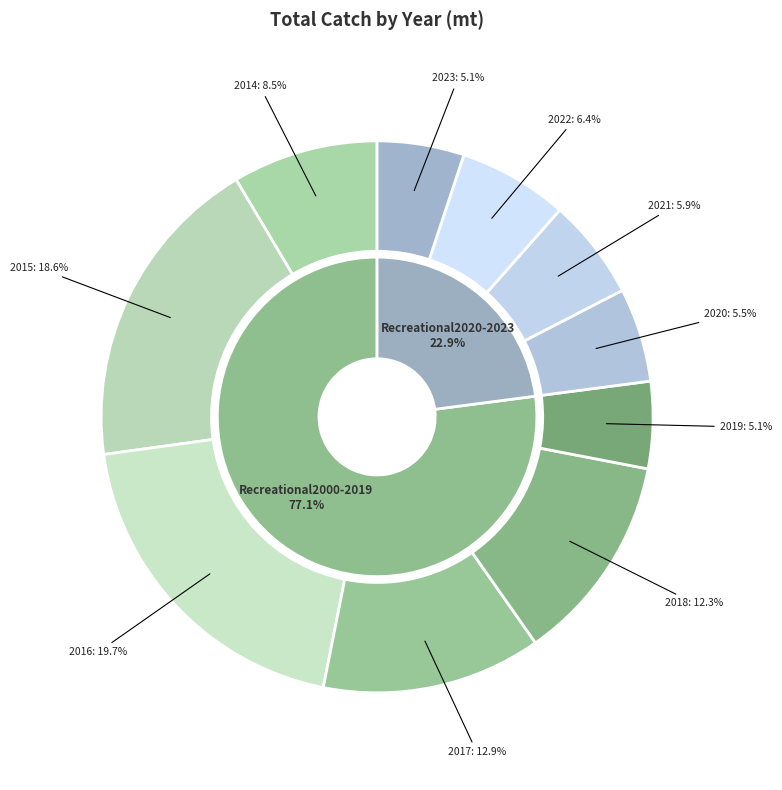

How many slices are in this pie chart?

10